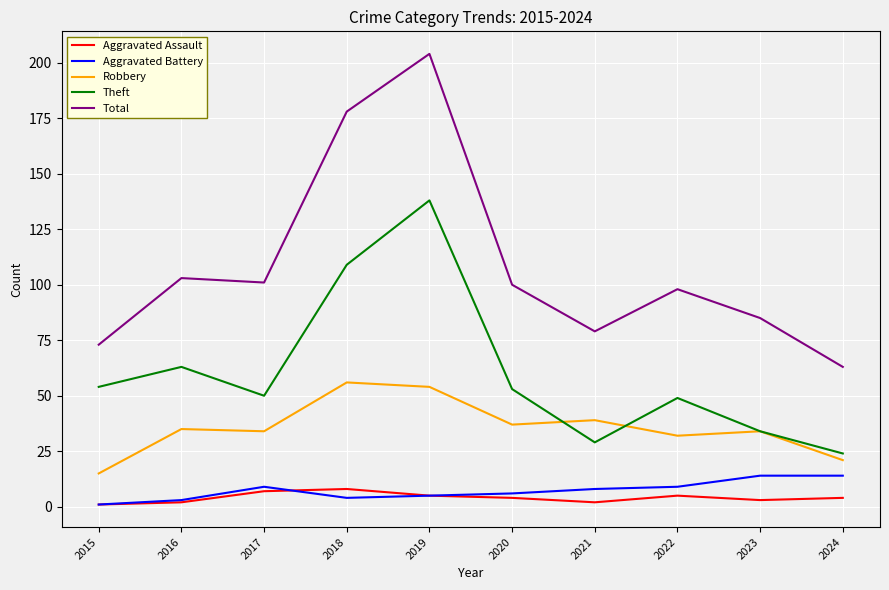

Which series has the widest spread of values?

Total